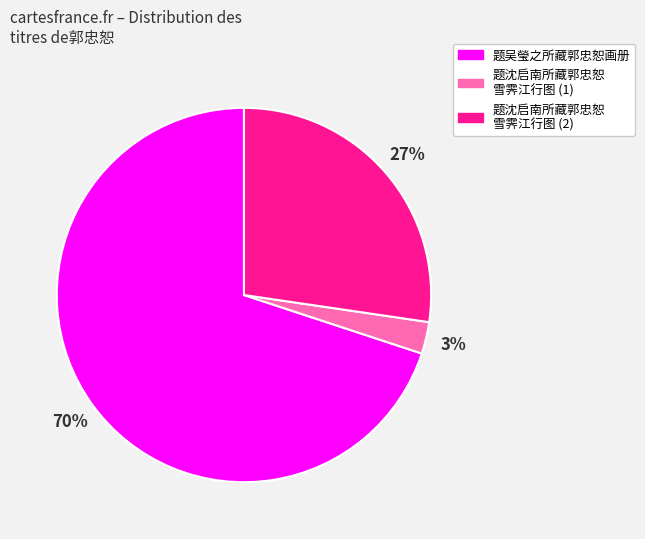

To the nearest percent, what percentage of the pie is 题沈启南所藏郭忠恕 雪霁江行图 (2)?

27%